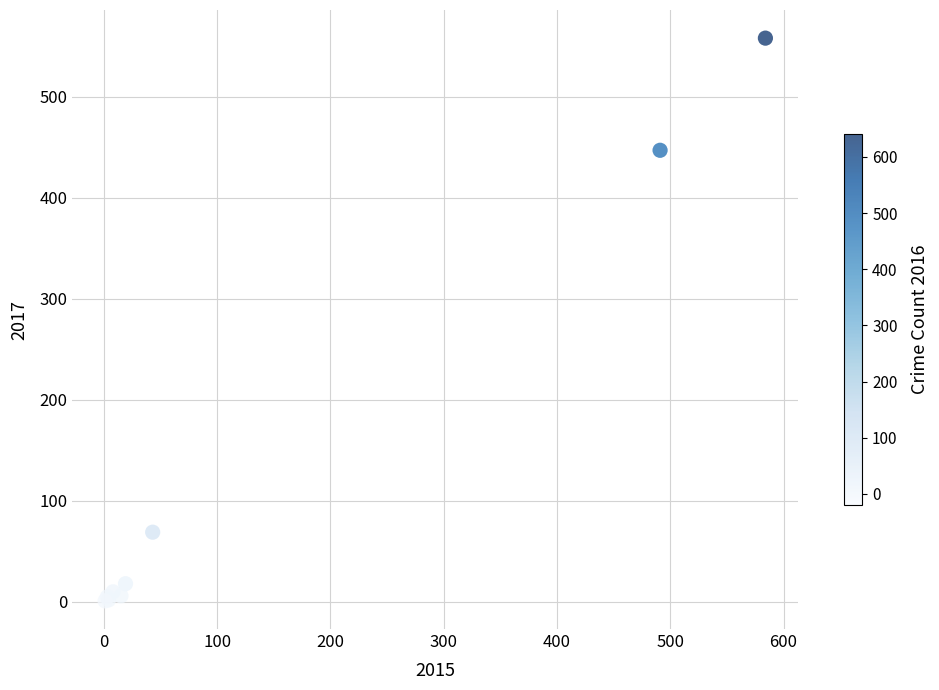

What Y value in the scatter plot is closest to 279?

447